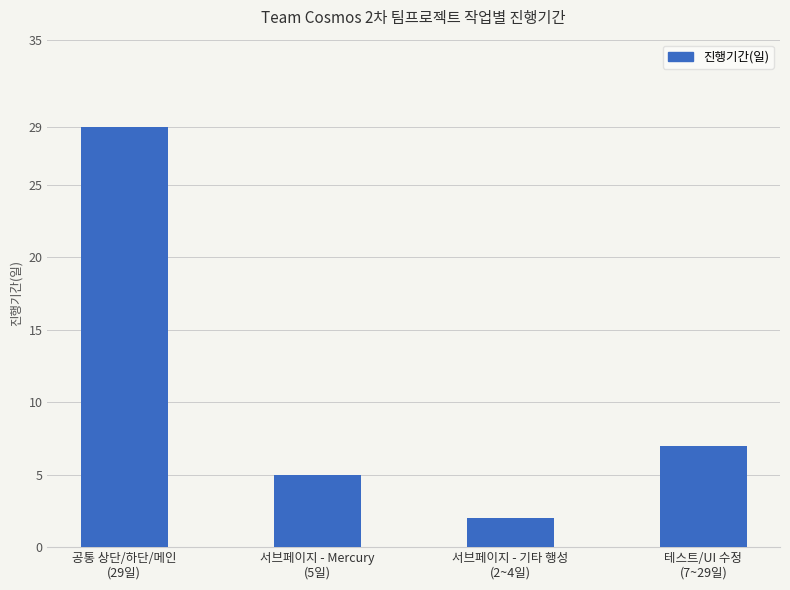

How many data points are less than 7?

2